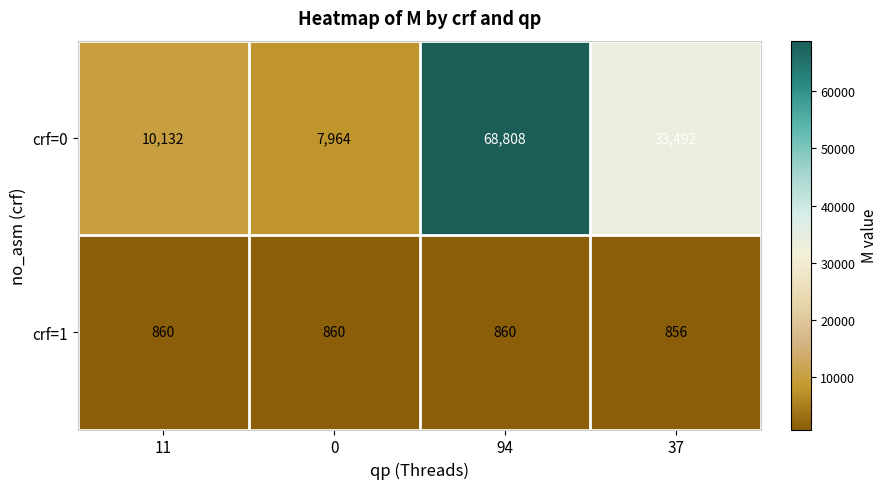

Is the value of crf=0 at 37 greater than the value of crf=1 at 0?

Yes